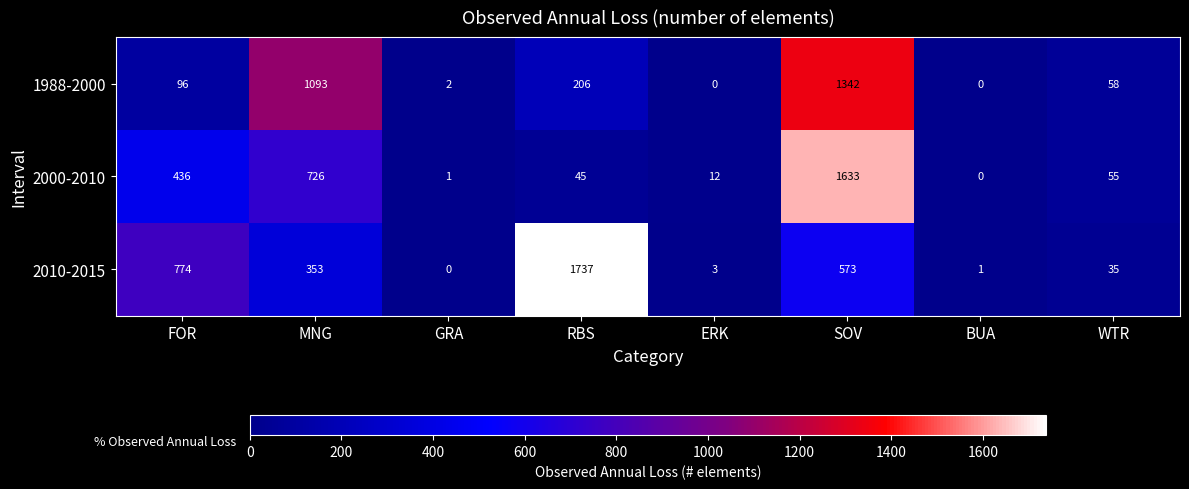

Rank the series at FOR from lowest to highest value.

1988-2000, 2000-2010, 2010-2015